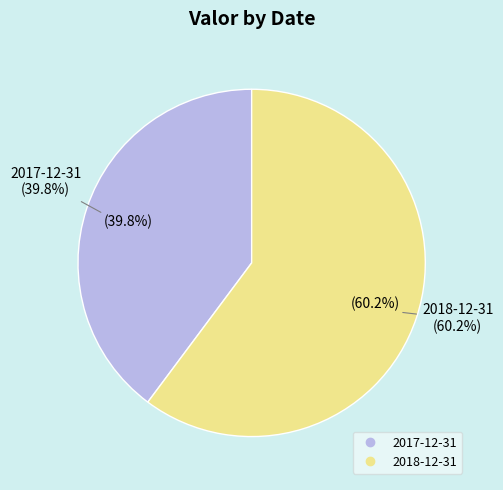

Which has a higher value, 2018-12-31 or 2017-12-31?

2018-12-31